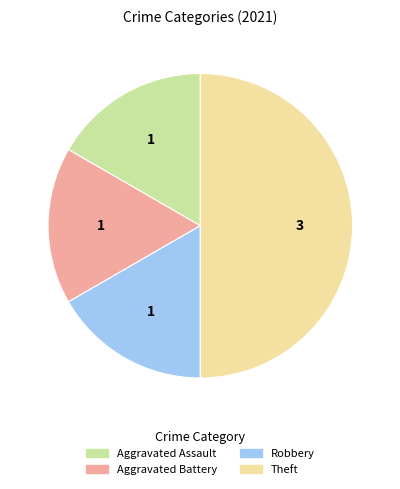

Is the sum of Aggravated Battery and Theft greater than half?

Yes